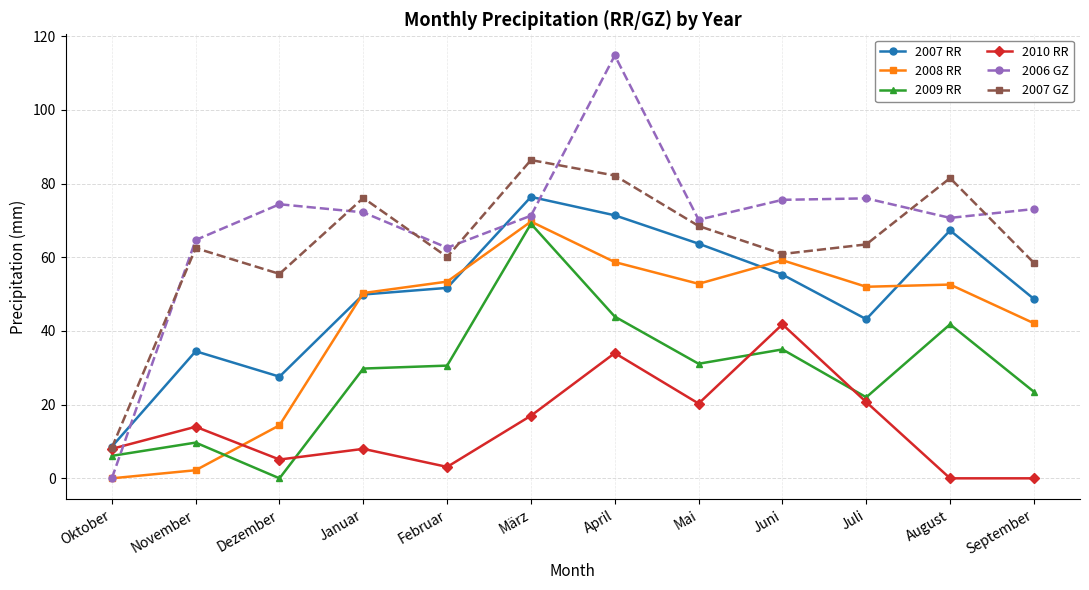

True or false: 2006 GZ has more than 1 points higher than both neighbors.

True